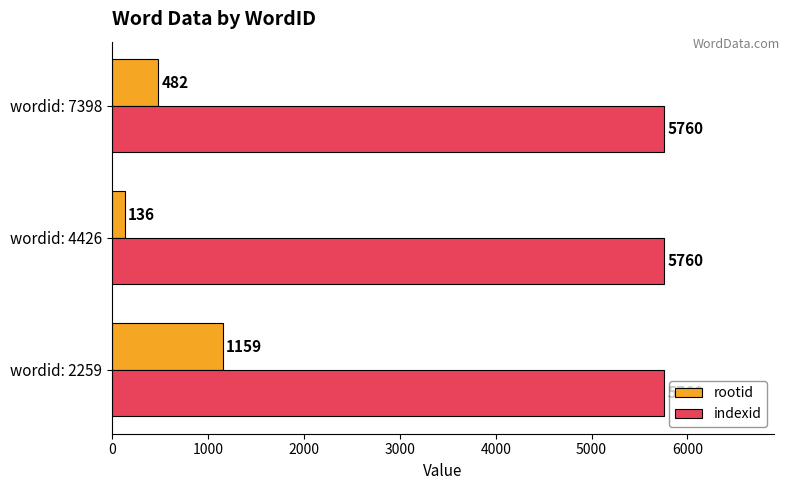

What are all the series names shown in the legend?

rootid, indexid